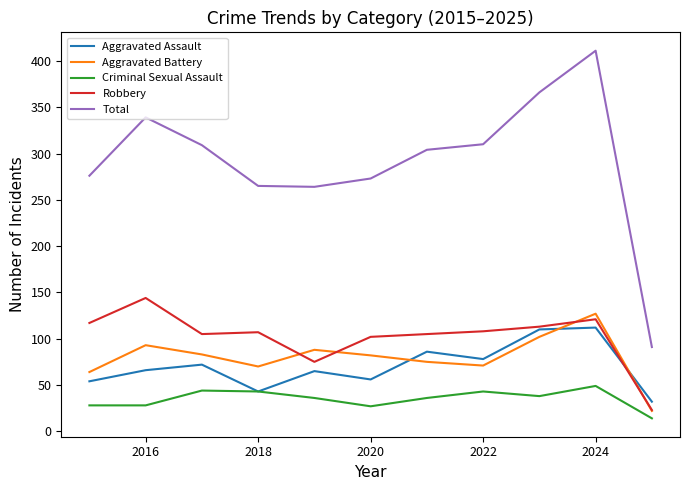

Which series has the largest total across all categories?

Total